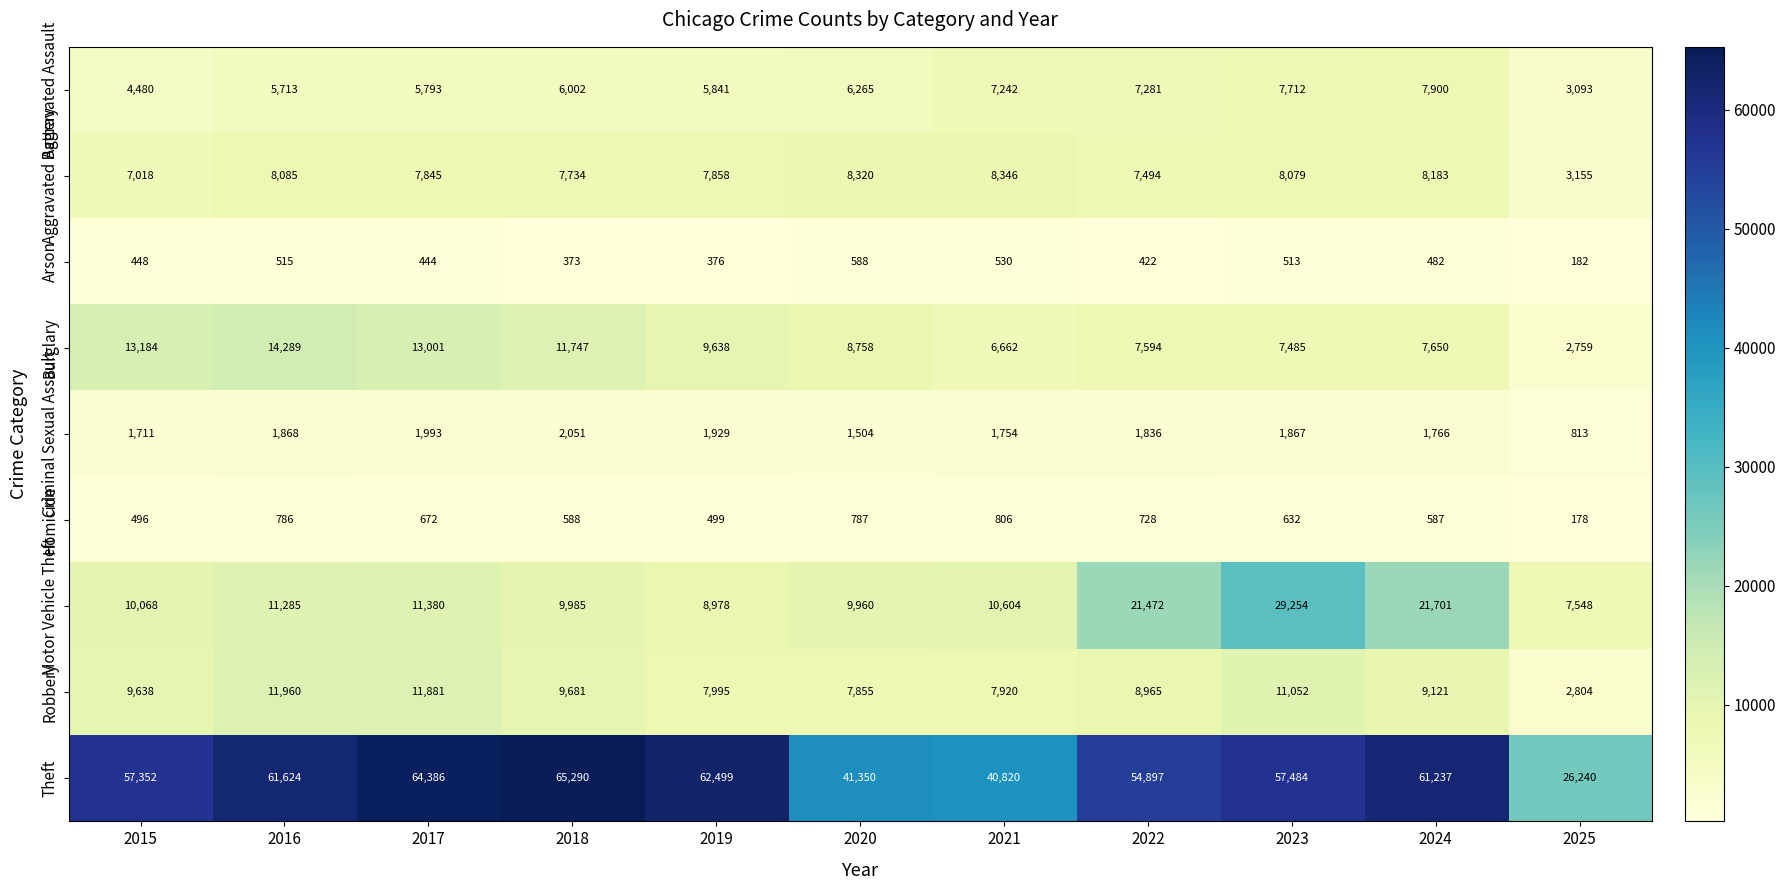

Which series has the largest total across all categories?

Theft